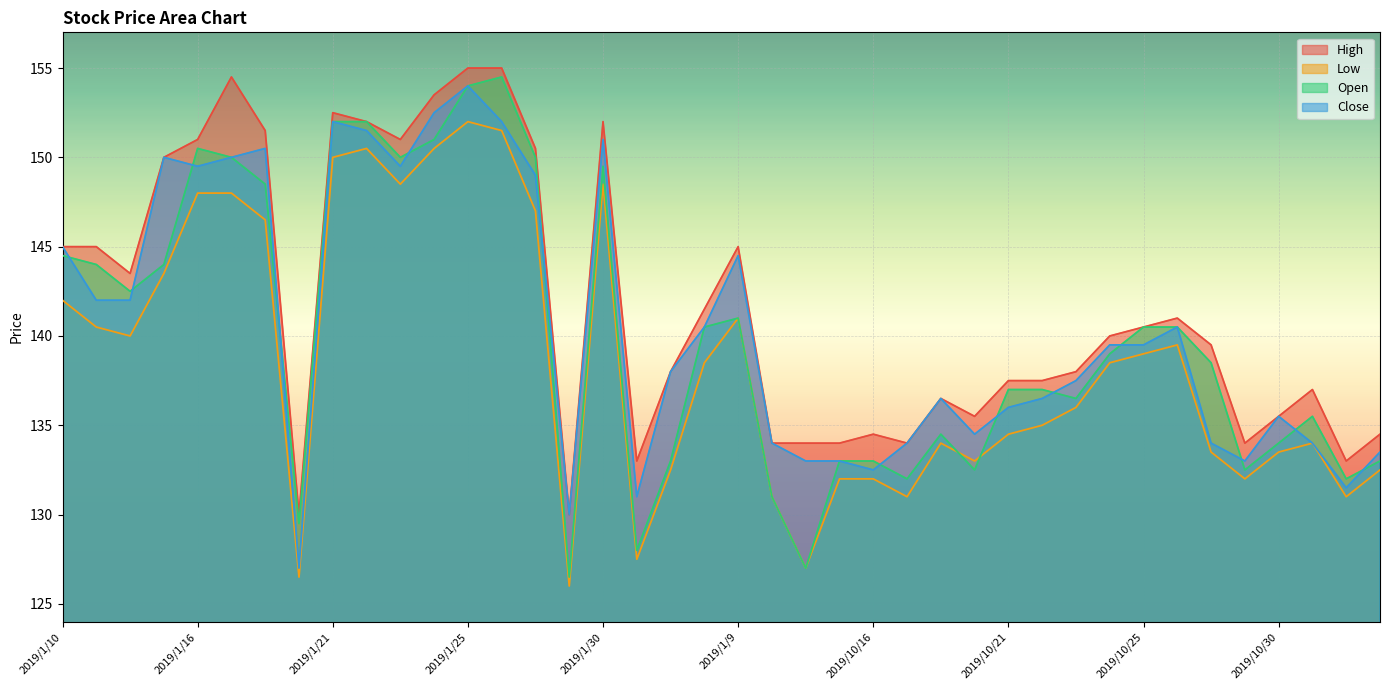

Reading left to right, list all the values displayed in this chart.

High: 2019/1/10=145.0	2019/1/11=145.0	2019/1/14=143.5	2019/1/15=150.0	2019/1/16=151.0	2019/1/17=154.5	2019/1/18=151.5	2019/1/2=130.0	2019/1/21=152.5	2019/1/22=152.0	2019/1/23=151.0	2019/1/24=153.5	2019/1/25=155.0	2019/1/28=155.0	2019/1/29=150.5	2019/1/3=130.0	2019/1/30=152.0	2019/1/4=133.0	2019/1/7=138.0	2019/1/8=141.5	2019/1/9=145.0	2019/10/1=134.0	2019/10/14=134.0	2019/10/15=134.0	2019/10/16=134.5	2019/10/17=134.0	2019/10/18=136.5	2019/10/2=135.5	2019/10/21=137.5	2019/10/22=137.5	2019/10/23=138.0	2019/10/24=140.0	2019/10/25=140.5	2019/10/28=141.0	2019/10/29=139.5	2019/10/3=134.0	2019/10/30=135.5	2019/10/31=137.0	2019/10/4=133.0	2019/10/7=134.5
Low: 2019/1/10=142.0	2019/1/11=140.5	2019/1/14=140.0	2019/1/15=143.5	2019/1/16=148.0	2019/1/17=148.0	2019/1/18=146.5	2019/1/2=126.5	2019/1/21=150.0	2019/1/22=150.5	2019/1/23=148.5	2019/1/24=150.5	2019/1/25=152.0	2019/1/28=151.5	2019/1/29=147.0	2019/1/3=126.0	2019/1/30=148.5	2019/1/4=127.5	2019/1/7=132.5	2019/1/8=138.5	2019/1/9=141.0	2019/10/1=131.0	2019/10/14=127.0	2019/10/15=132.0	2019/10/16=132.0	2019/10/17=131.0	2019/10/18=134.0	2019/10/2=133.0	2019/10/21=134.5	2019/10/22=135.0	2019/10/23=136.0	2019/10/24=138.5	2019/10/25=139.0	2019/10/28=139.5	2019/10/29=133.5	2019/10/3=132.0	2019/10/30=133.5	2019/10/31=134.0	2019/10/4=131.0	2019/10/7=132.5
Open: 2019/1/10=144.5	2019/1/11=144.0	2019/1/14=142.5	2019/1/15=144.0	2019/1/16=150.5	2019/1/17=150.0	2019/1/18=148.5	2019/1/2=129.5	2019/1/21=152.0	2019/1/22=152.0	2019/1/23=150.0	2019/1/24=151.0	2019/1/25=154.0	2019/1/28=154.5	2019/1/29=150.0	2019/1/3=126.5	2019/1/30=149.5	2019/1/4=128.0	2019/1/7=133.0	2019/1/8=140.5	2019/1/9=141.0	2019/10/1=131.0	2019/10/14=127.0	2019/10/15=133.0	2019/10/16=133.0	2019/10/17=132.0	2019/10/18=134.5	2019/10/2=132.5	2019/10/21=137.0	2019/10/22=137.0	2019/10/23=136.5	2019/10/24=139.0	2019/10/25=140.5	2019/10/28=140.5	2019/10/29=138.5	2019/10/3=132.5	2019/10/30=134.0	2019/10/31=135.5	2019/10/4=132.0	2019/10/7=133.0
Close: 2019/1/10=145.0	2019/1/11=142.0	2019/1/14=142.0	2019/1/15=150.0	2019/1/16=149.5	2019/1/17=150.0	2019/1/18=150.5	2019/1/2=127.0	2019/1/21=152.0	2019/1/22=151.5	2019/1/23=149.5	2019/1/24=152.5	2019/1/25=154.0	2019/1/28=152.0	2019/1/29=149.0	2019/1/3=130.0	2019/1/30=151.0	2019/1/4=131.0	2019/1/7=138.0	2019/1/8=140.5	2019/1/9=144.5	2019/10/1=134.0	2019/10/14=133.0	2019/10/15=133.0	2019/10/16=132.5	2019/10/17=134.0	2019/10/18=136.5	2019/10/2=134.5	2019/10/21=136.0	2019/10/22=136.5	2019/10/23=137.5	2019/10/24=139.5	2019/10/25=139.5	2019/10/28=140.5	2019/10/29=134.0	2019/10/3=133.0	2019/10/30=135.5	2019/10/31=134.0	2019/10/4=131.5	2019/10/7=133.5